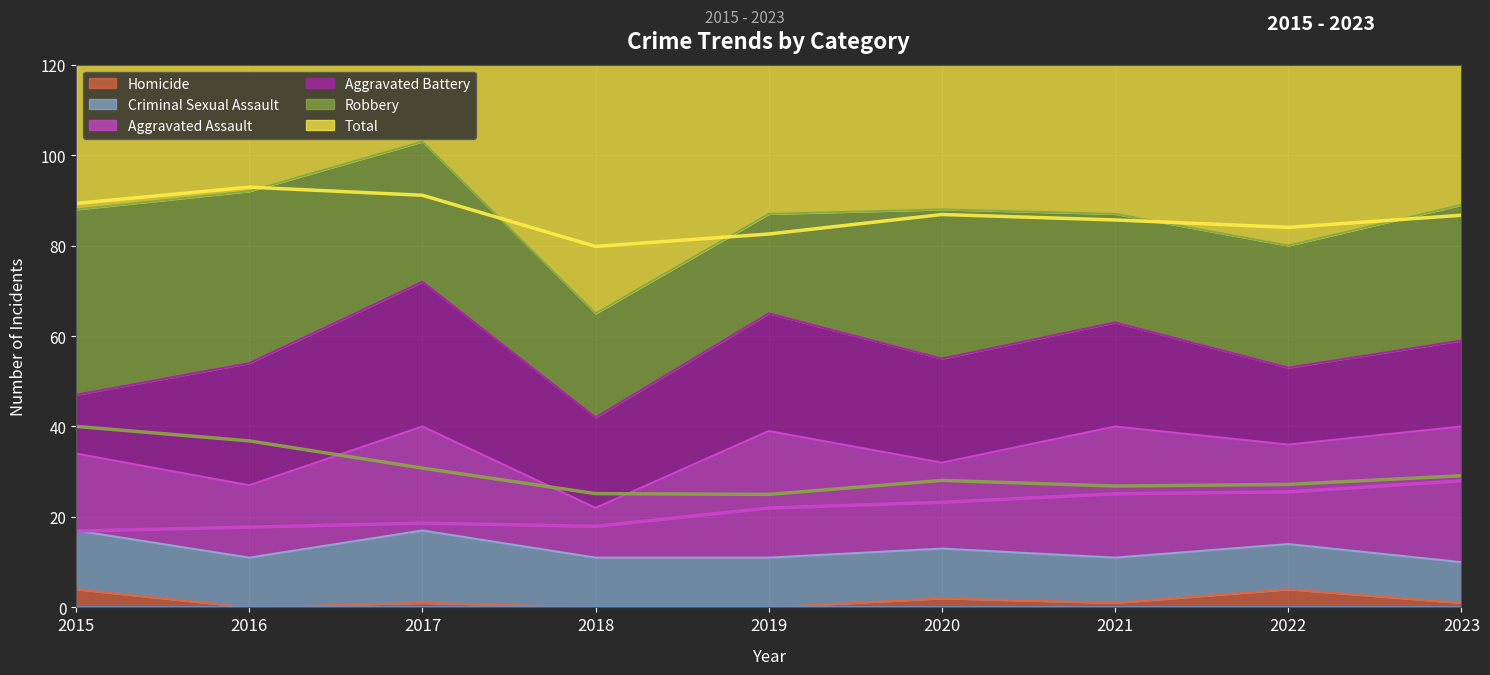

What is the total value across all series at 2020?

176